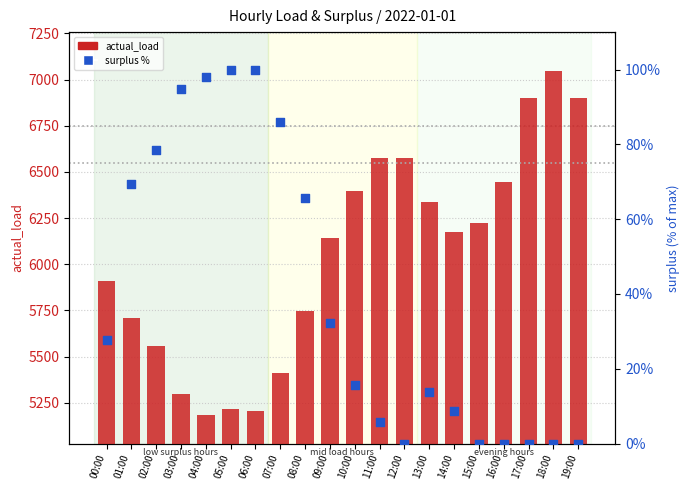

What is the total value across all series at 14:00?

6184.8